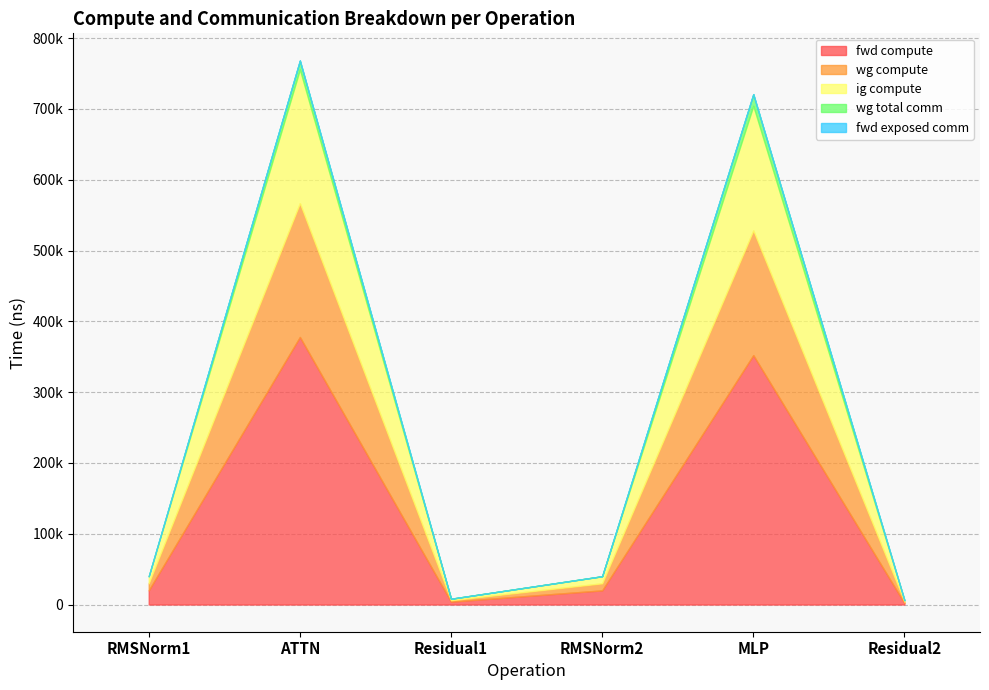

The fwd compute series shows 4079.6 at Residual1. True or false?

True